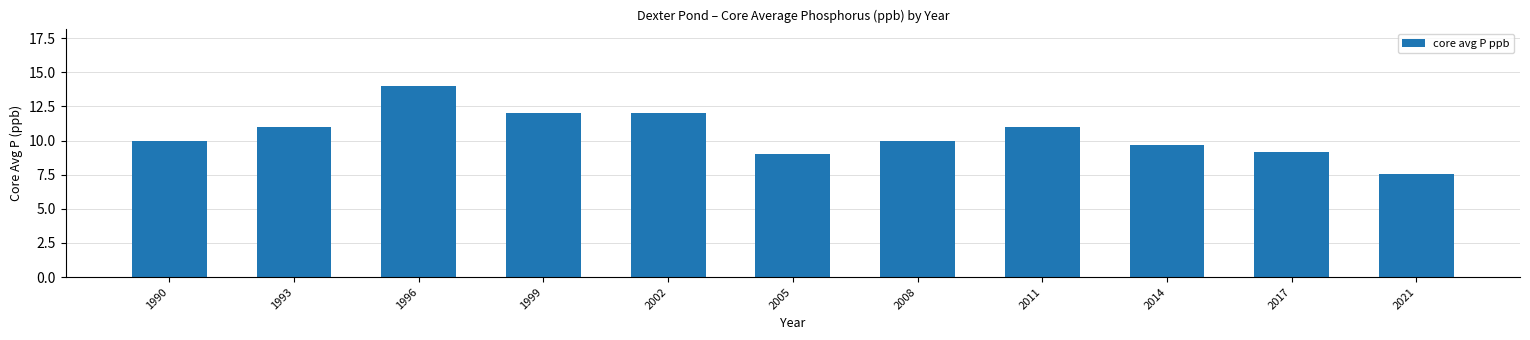

What is the approximate value at 1996?

14.0